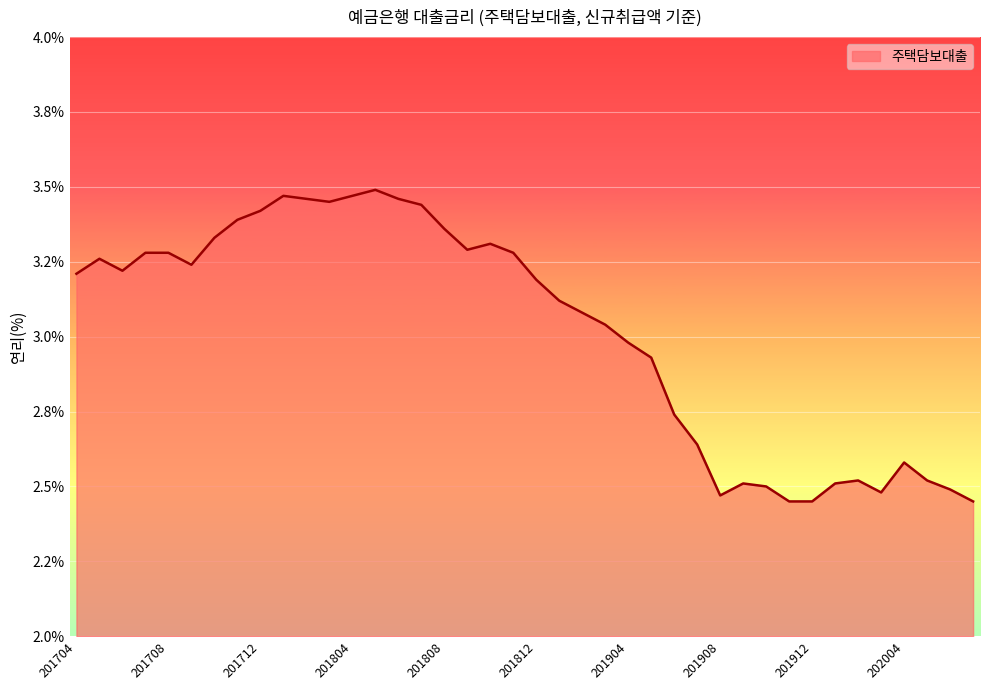

Is this an area chart (filled region under the line)?

Yes